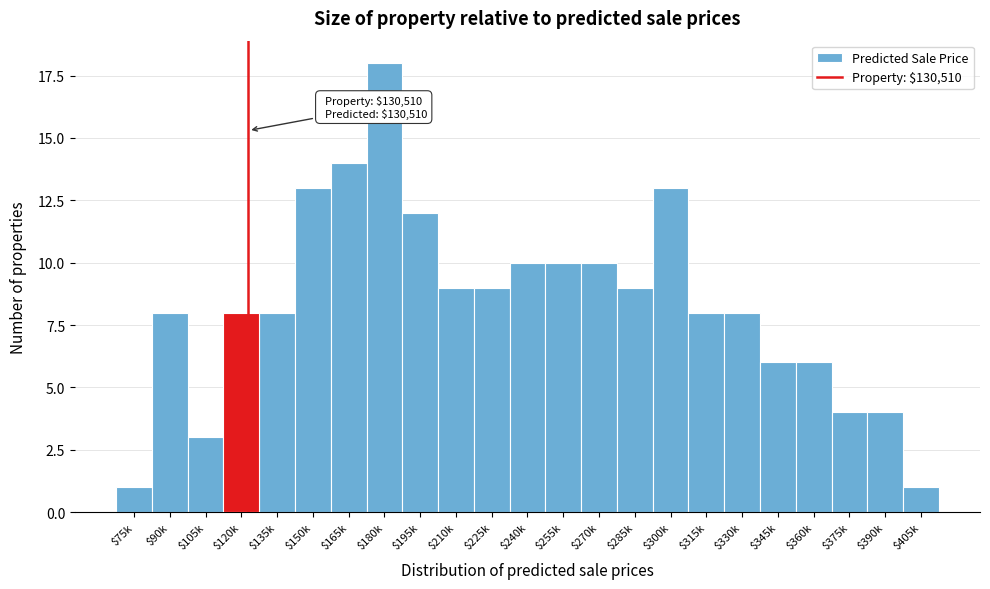

Reading left to right, extract all data points from this chart.

1	8	3	8	8	13	14	18	12	9	9	10	10	10	9	13	8	8	6	6	4	4	1